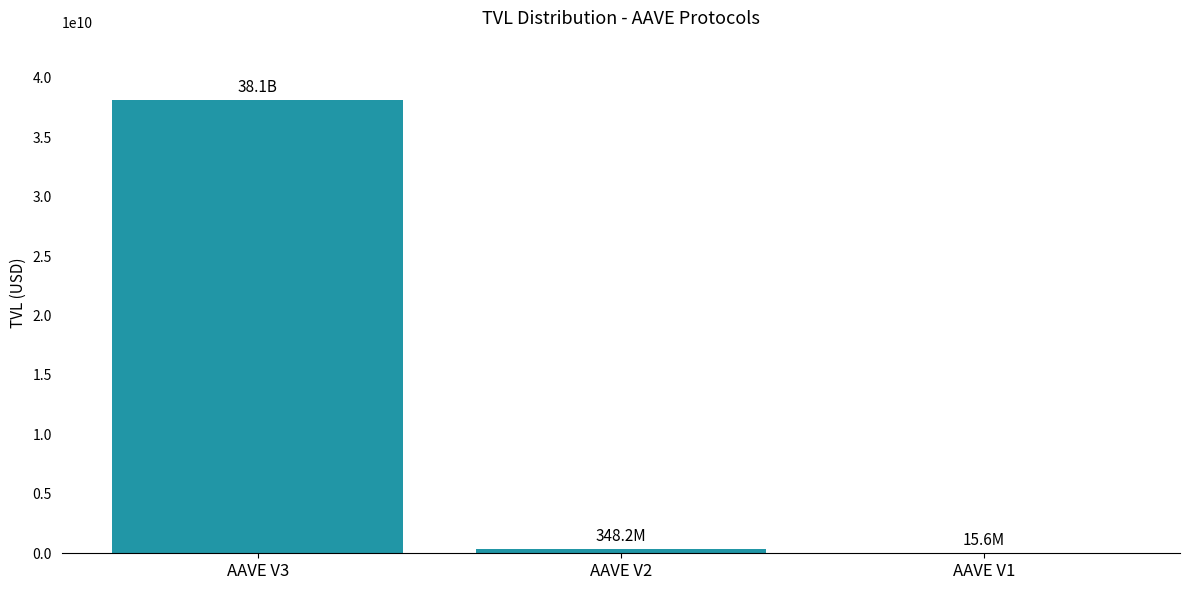

Reading left to right, what are all the values shown in this chart?

38108622935.0	348195105.9	15586755.5